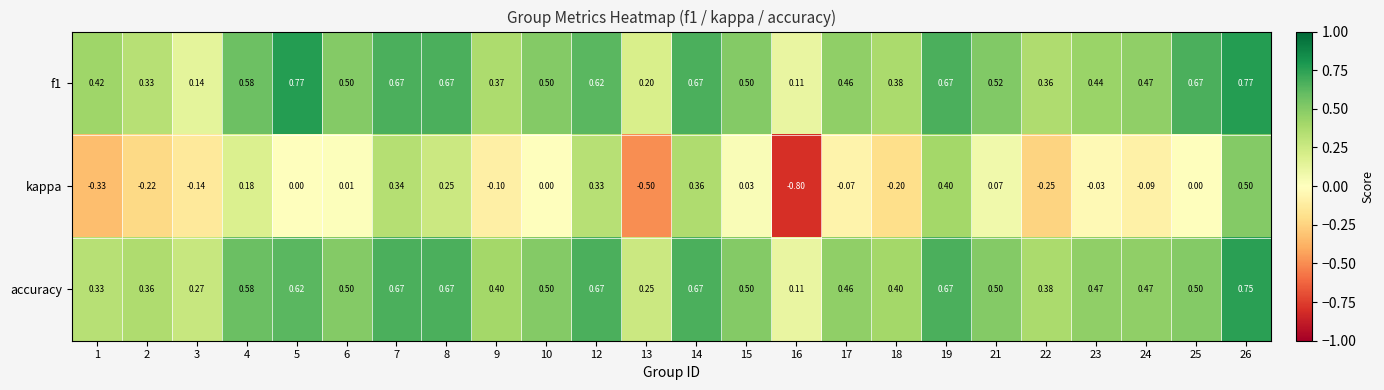

Which series changed the most between 1 and 2?

kappa